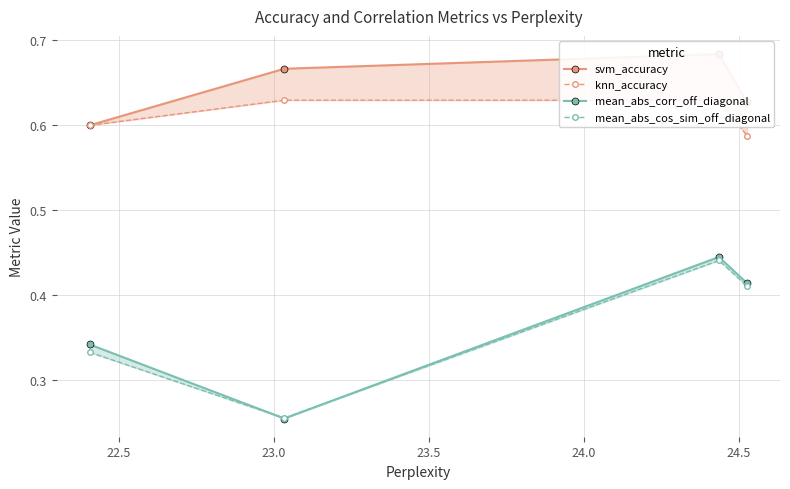

In mean_abs_cos_sim_off_diagonal, how many points are lower than both neighbors (excluding endpoints)?

1